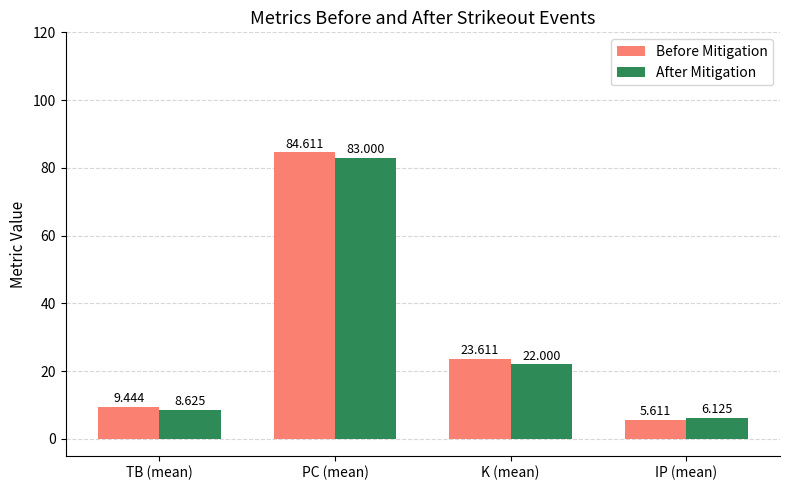

Rank the series by their maximum value, from highest to lowest.

Before Mitigation, After Mitigation